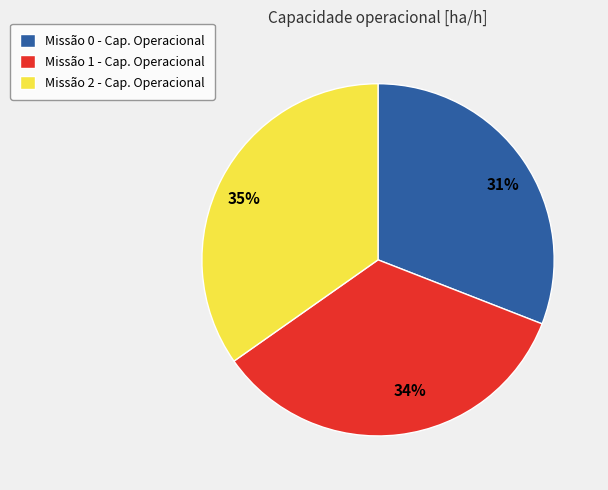

Is Missão 1 - Cap. Operacional the majority of the pie?

No